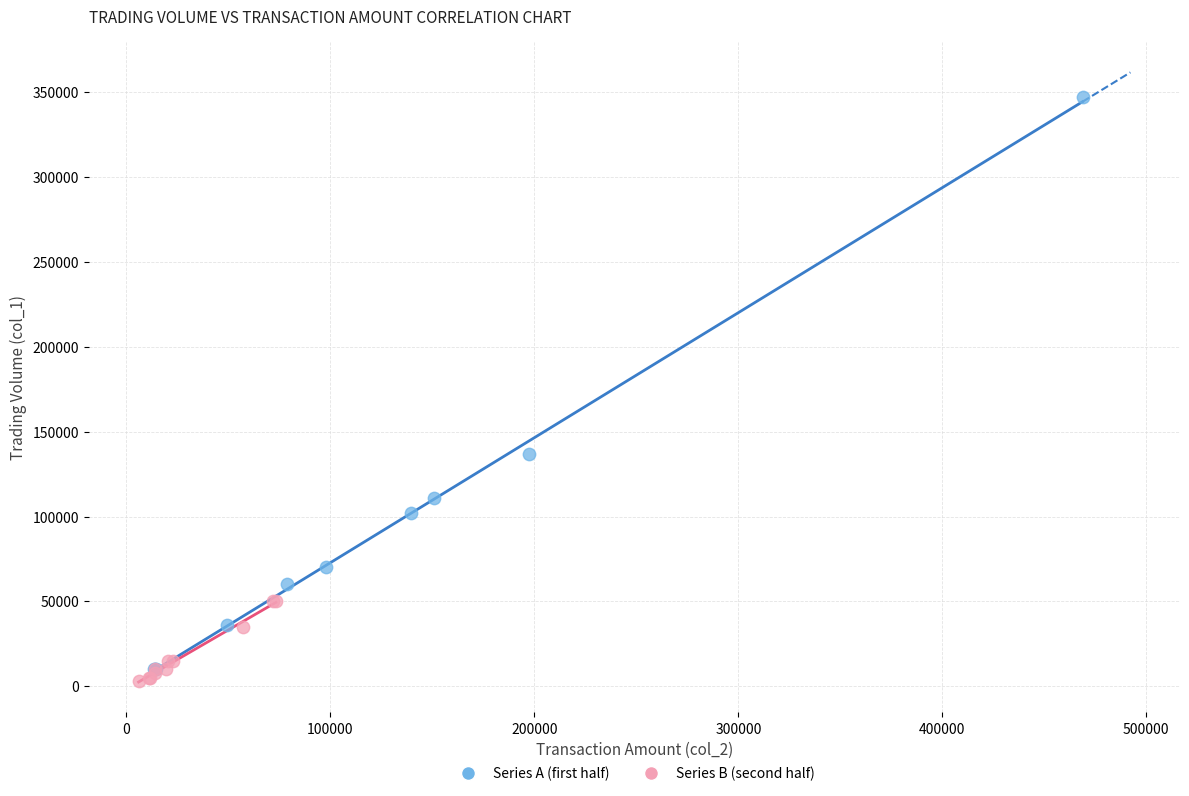

What are all the series names shown in the legend?

Series A (first half), Series B (second half)